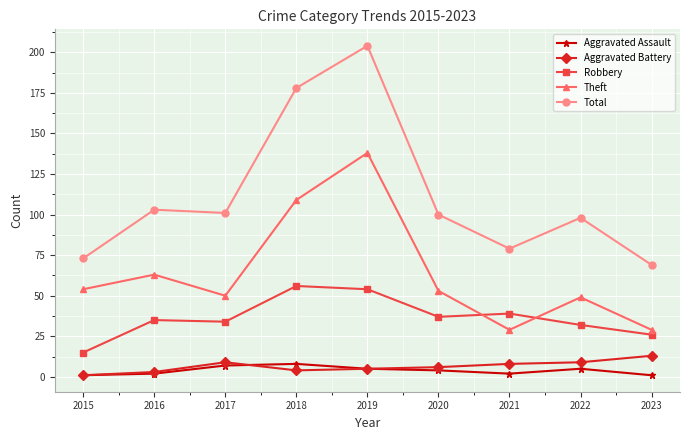

True or false: Robbery and Theft cross at least once.

True